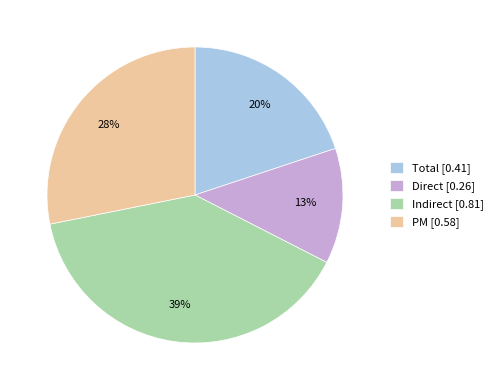

Count the number of slices in the pie.

4